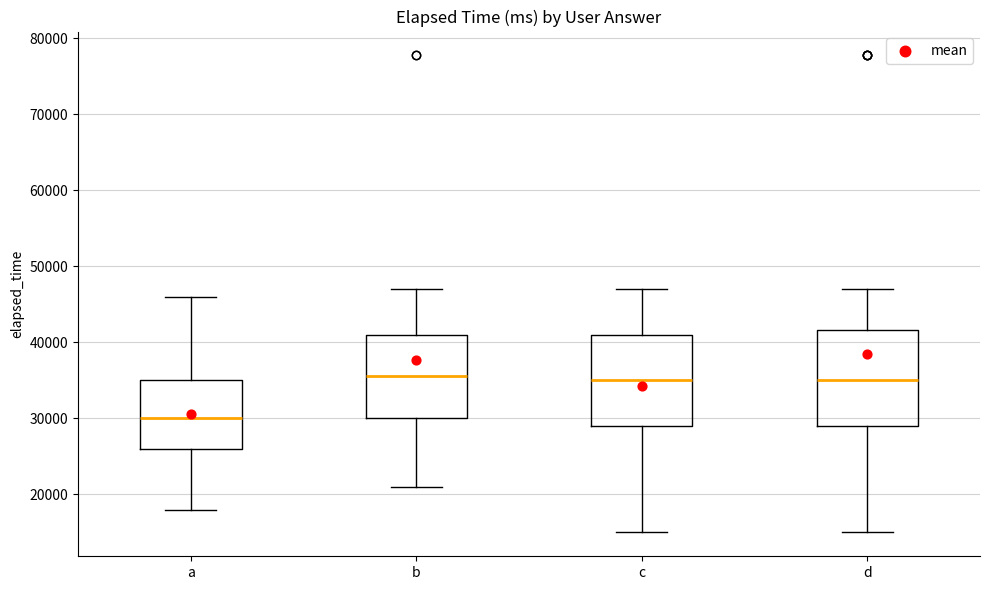

Which box's median line is the lowest?

a